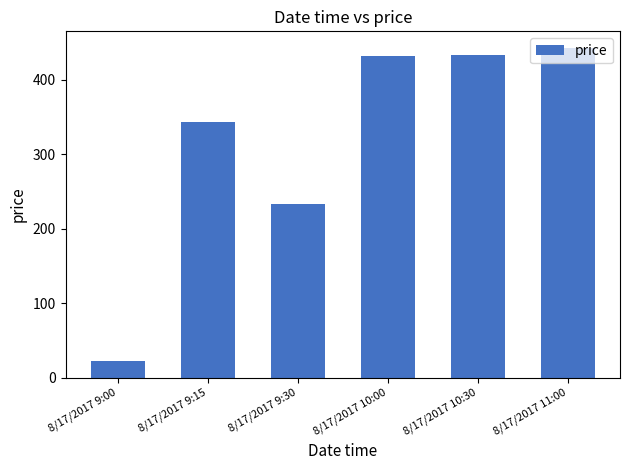

True or false: the data shows 762 at 8/17/2017 11:00.

False